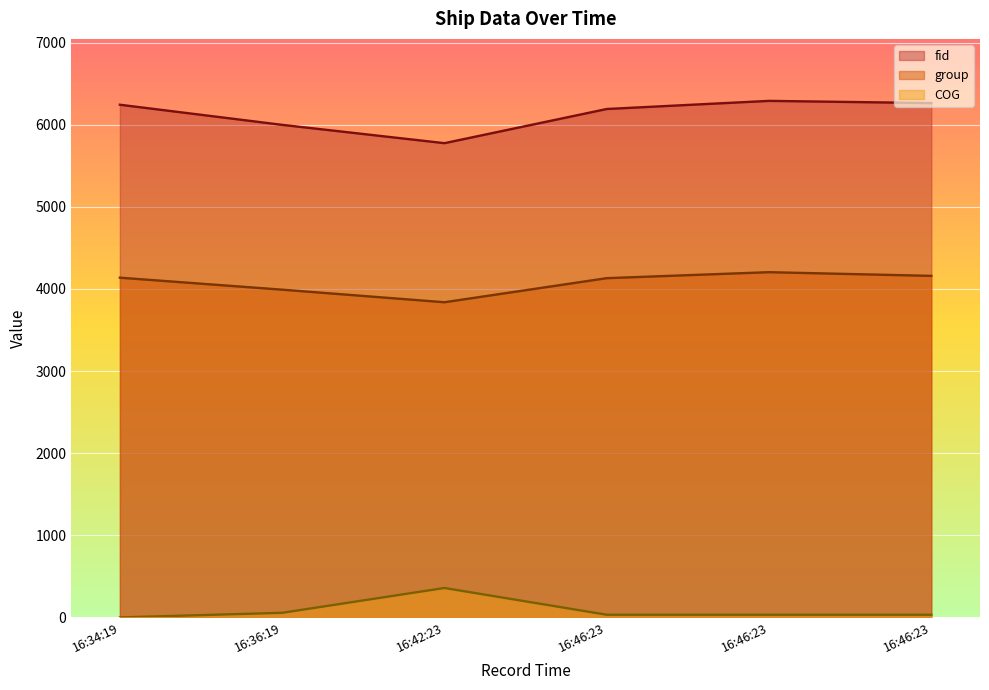

What is the maximum value shown in the chart?

6290.0